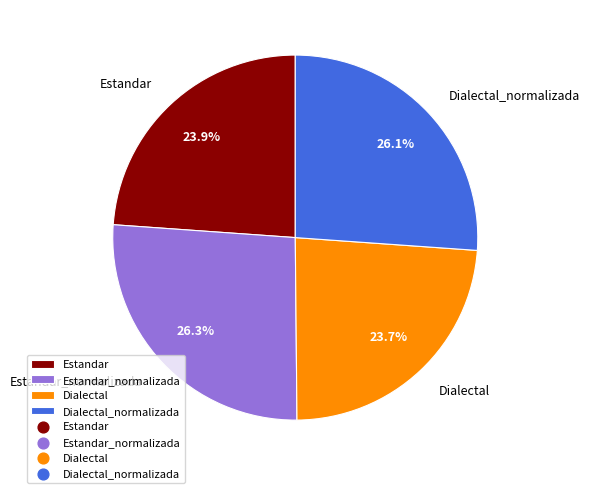

Count the number of slices in the pie.

4